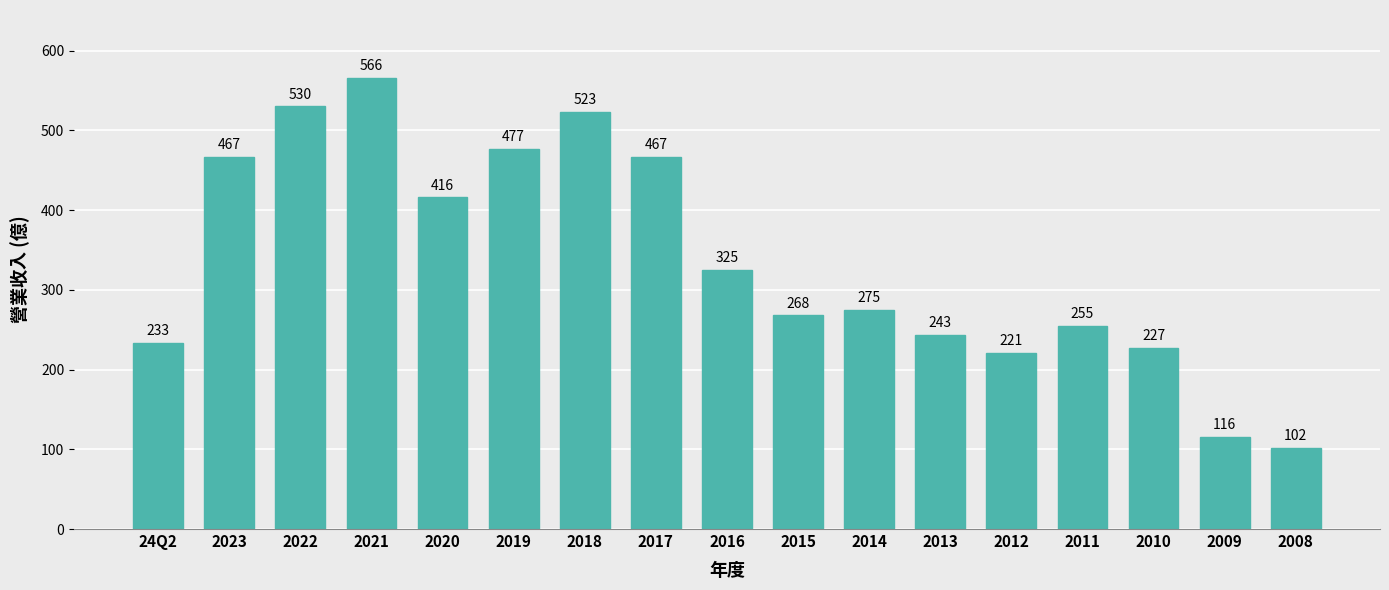

What is the difference between the maximum and second lowest values?

450